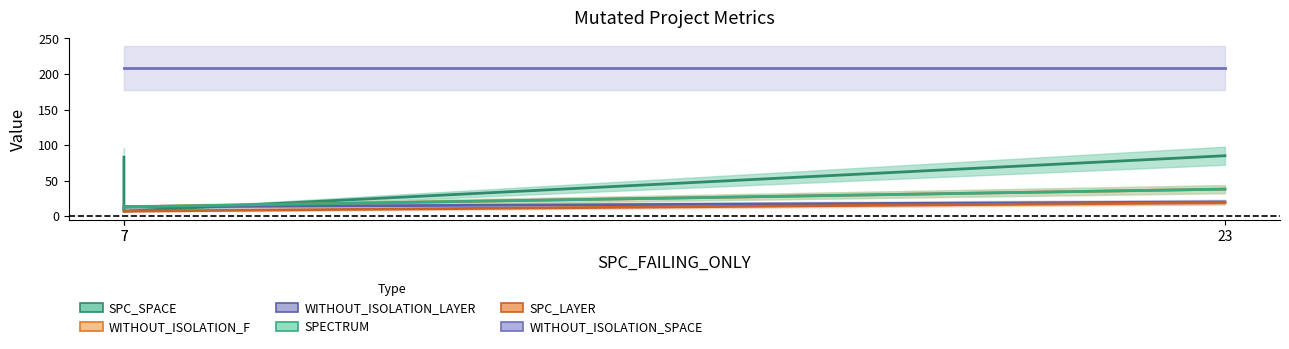

Between 7 and 7, which series saw the biggest shift?

SPC_SPACE